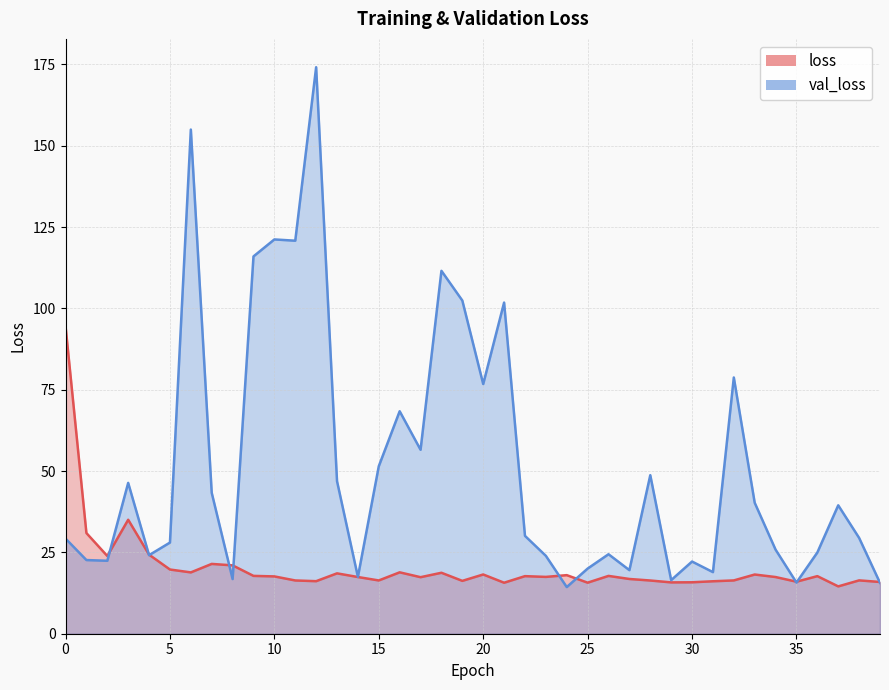

Reading left to right, what are all the values shown in this chart?

loss: 0=94.6	1=30.9	2=23.9	3=35.0	4=24.3	5=19.7	6=18.8	7=21.5	8=21.0	9=17.8	10=17.6	11=16.4	12=16.2	13=18.6	14=17.4	15=16.4	16=18.9	17=17.4	18=18.7	19=16.2	20=18.2	21=15.7	22=17.7	23=17.5	24=18.0	25=15.7	26=17.8	27=16.8	28=16.4	29=15.8	30=15.8	31=16.1	32=16.4	33=18.2	34=17.4	35=16.0	36=17.7	37=14.5	38=16.4	39=15.9
val_loss: 0=29.2	1=22.6	2=22.4	3=46.4	4=24.1	5=28.0	6=155.0	7=43.3	8=16.8	9=116.0	10=121.2	11=120.8	12=174.1	13=46.9	14=17.5	15=51.5	16=68.4	17=56.5	18=111.5	19=102.4	20=76.8	21=101.8	22=30.1	23=23.9	24=14.3	25=20.0	26=24.4	27=19.5	28=48.7	29=16.5	30=22.2	31=18.9	32=78.8	33=40.3	34=25.8	35=15.7	36=25.0	37=39.5	38=29.5	39=15.6